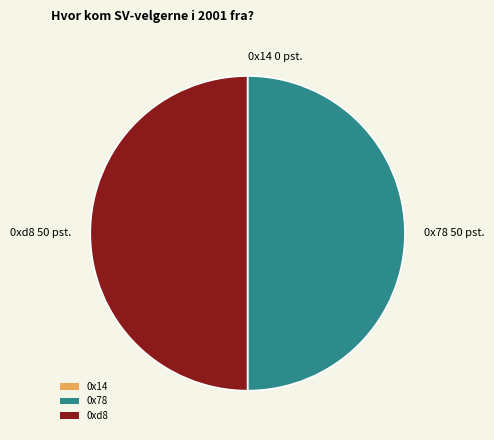

Is it true that 0x78 50 pst. is 40% of the pie?

False